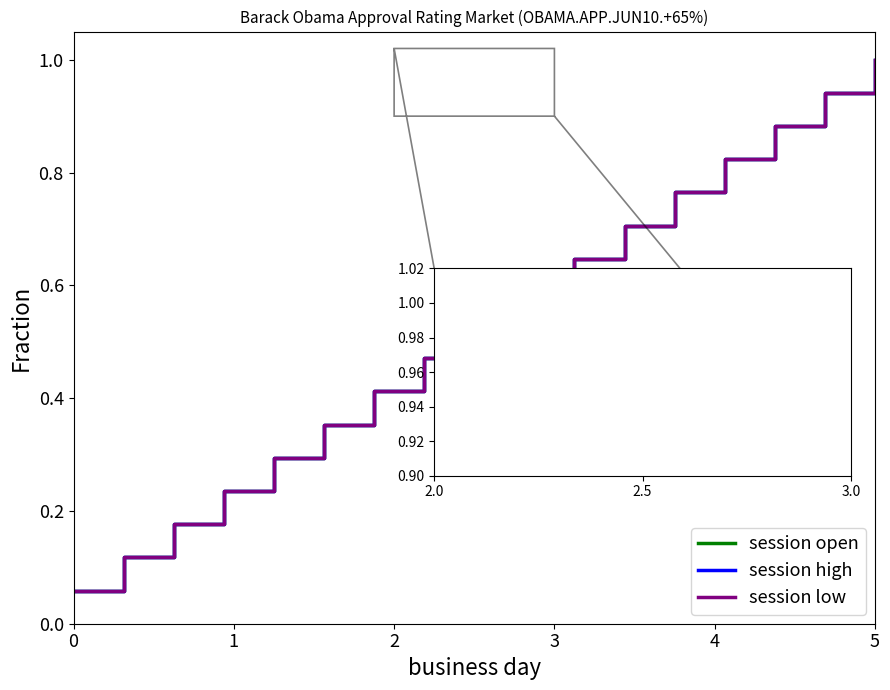

Is this an area chart (filled region under the line)?

No